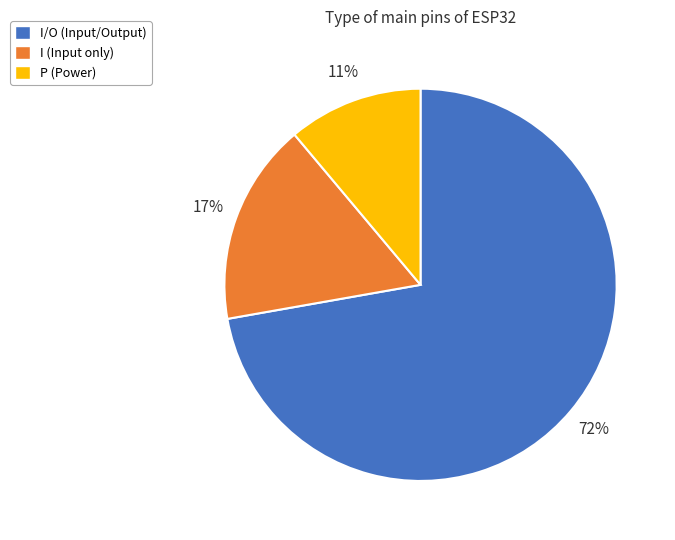

To the nearest percent, what is the difference between the largest and smallest slice percentages?

61%